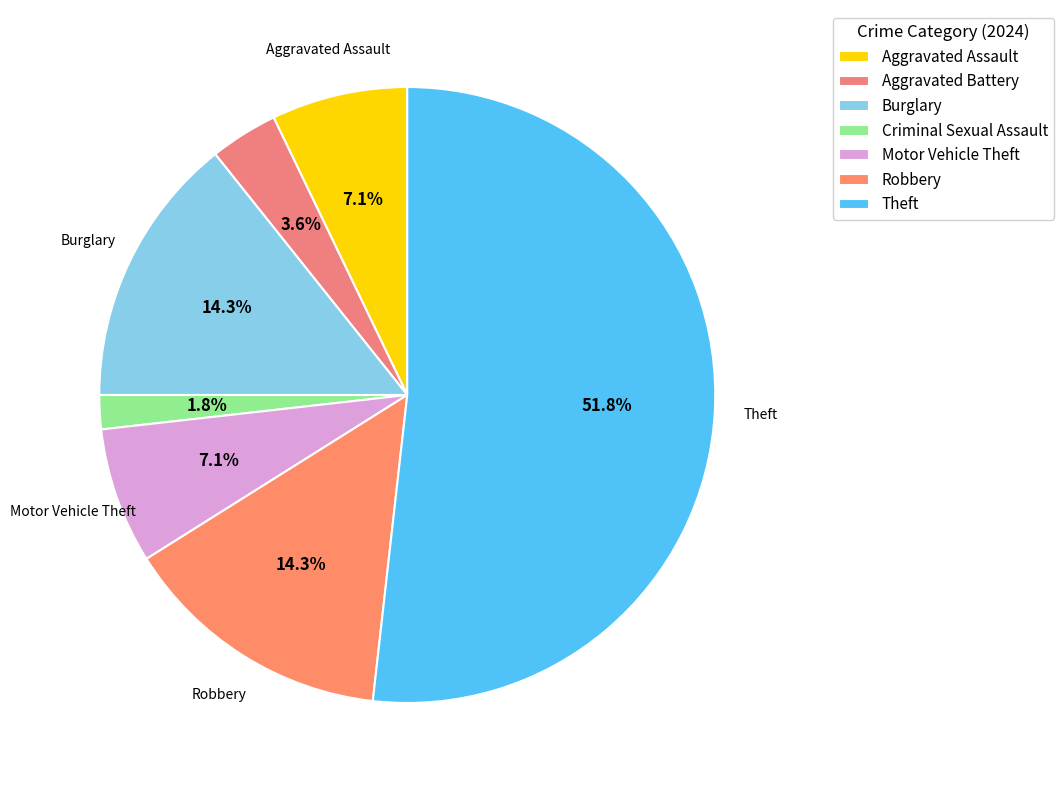

Count the number of slices in the pie.

7